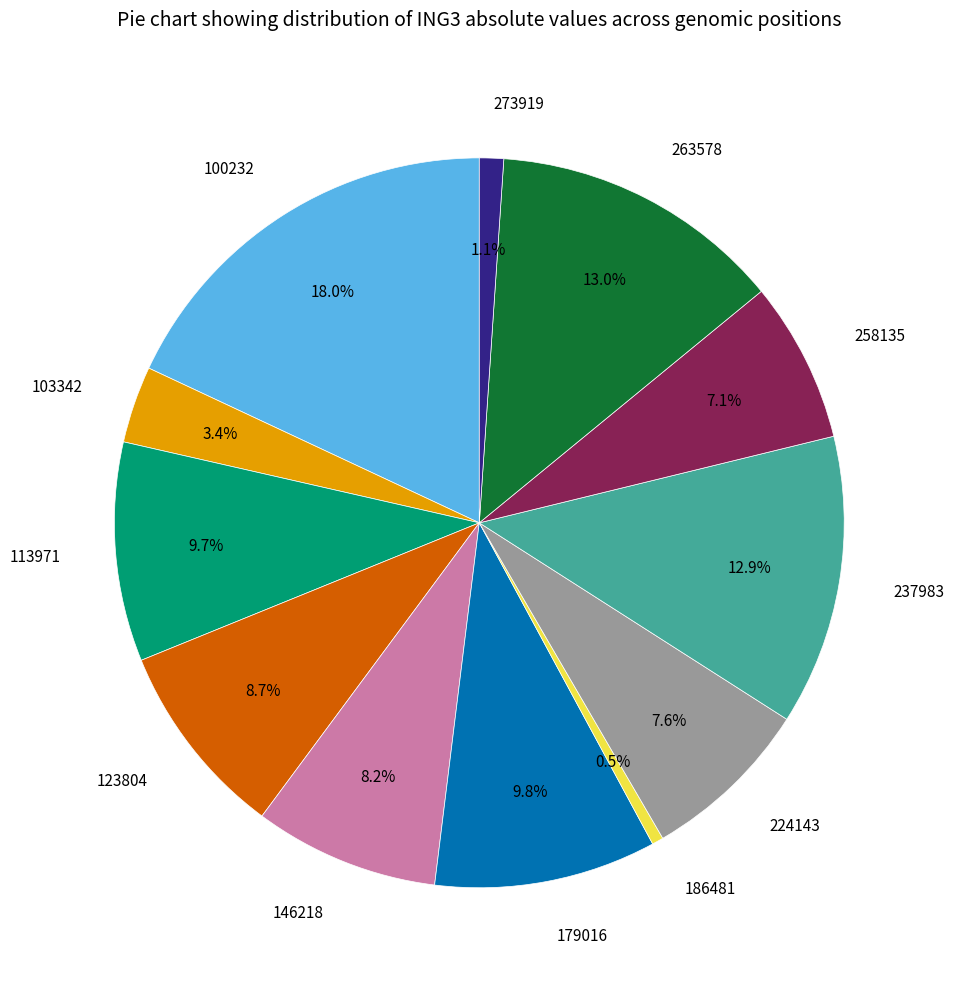

To the nearest percent, what is the combined percentage of 100232 and 146218?

26%